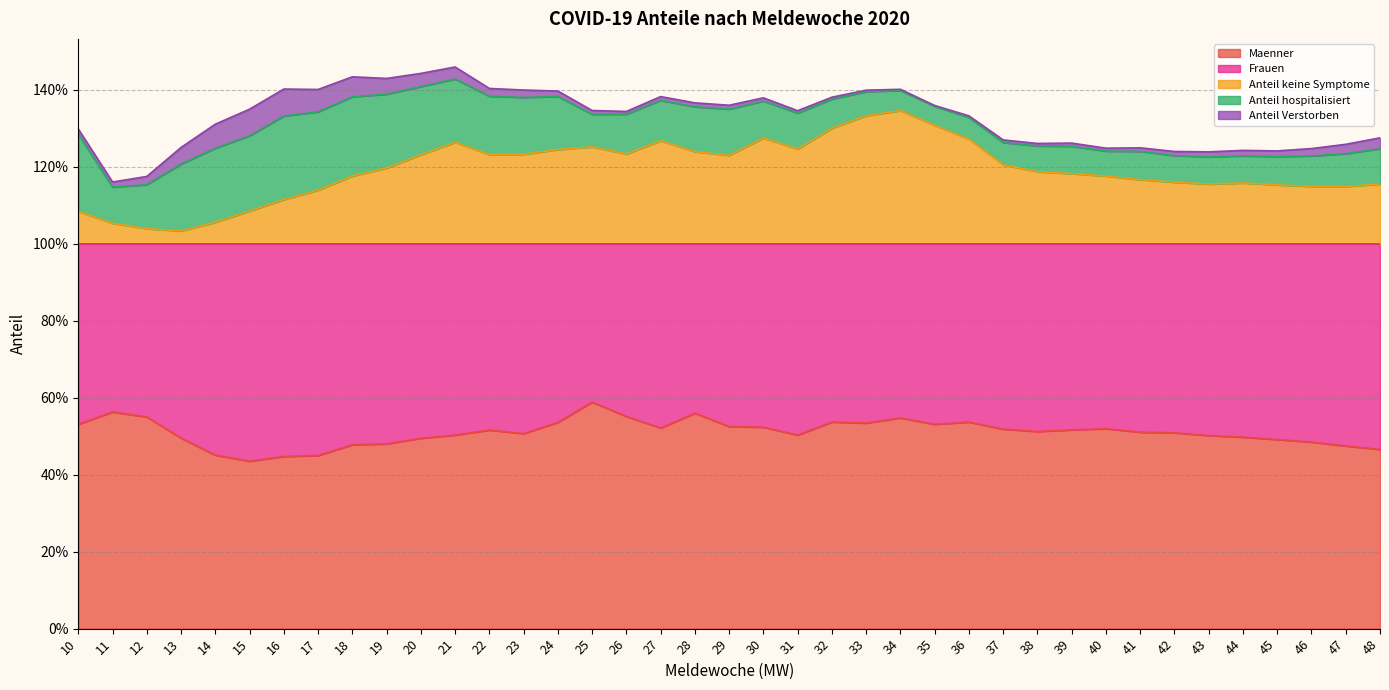

After their last crossing, which series has the higher values: Frauen or Maenner?

Frauen